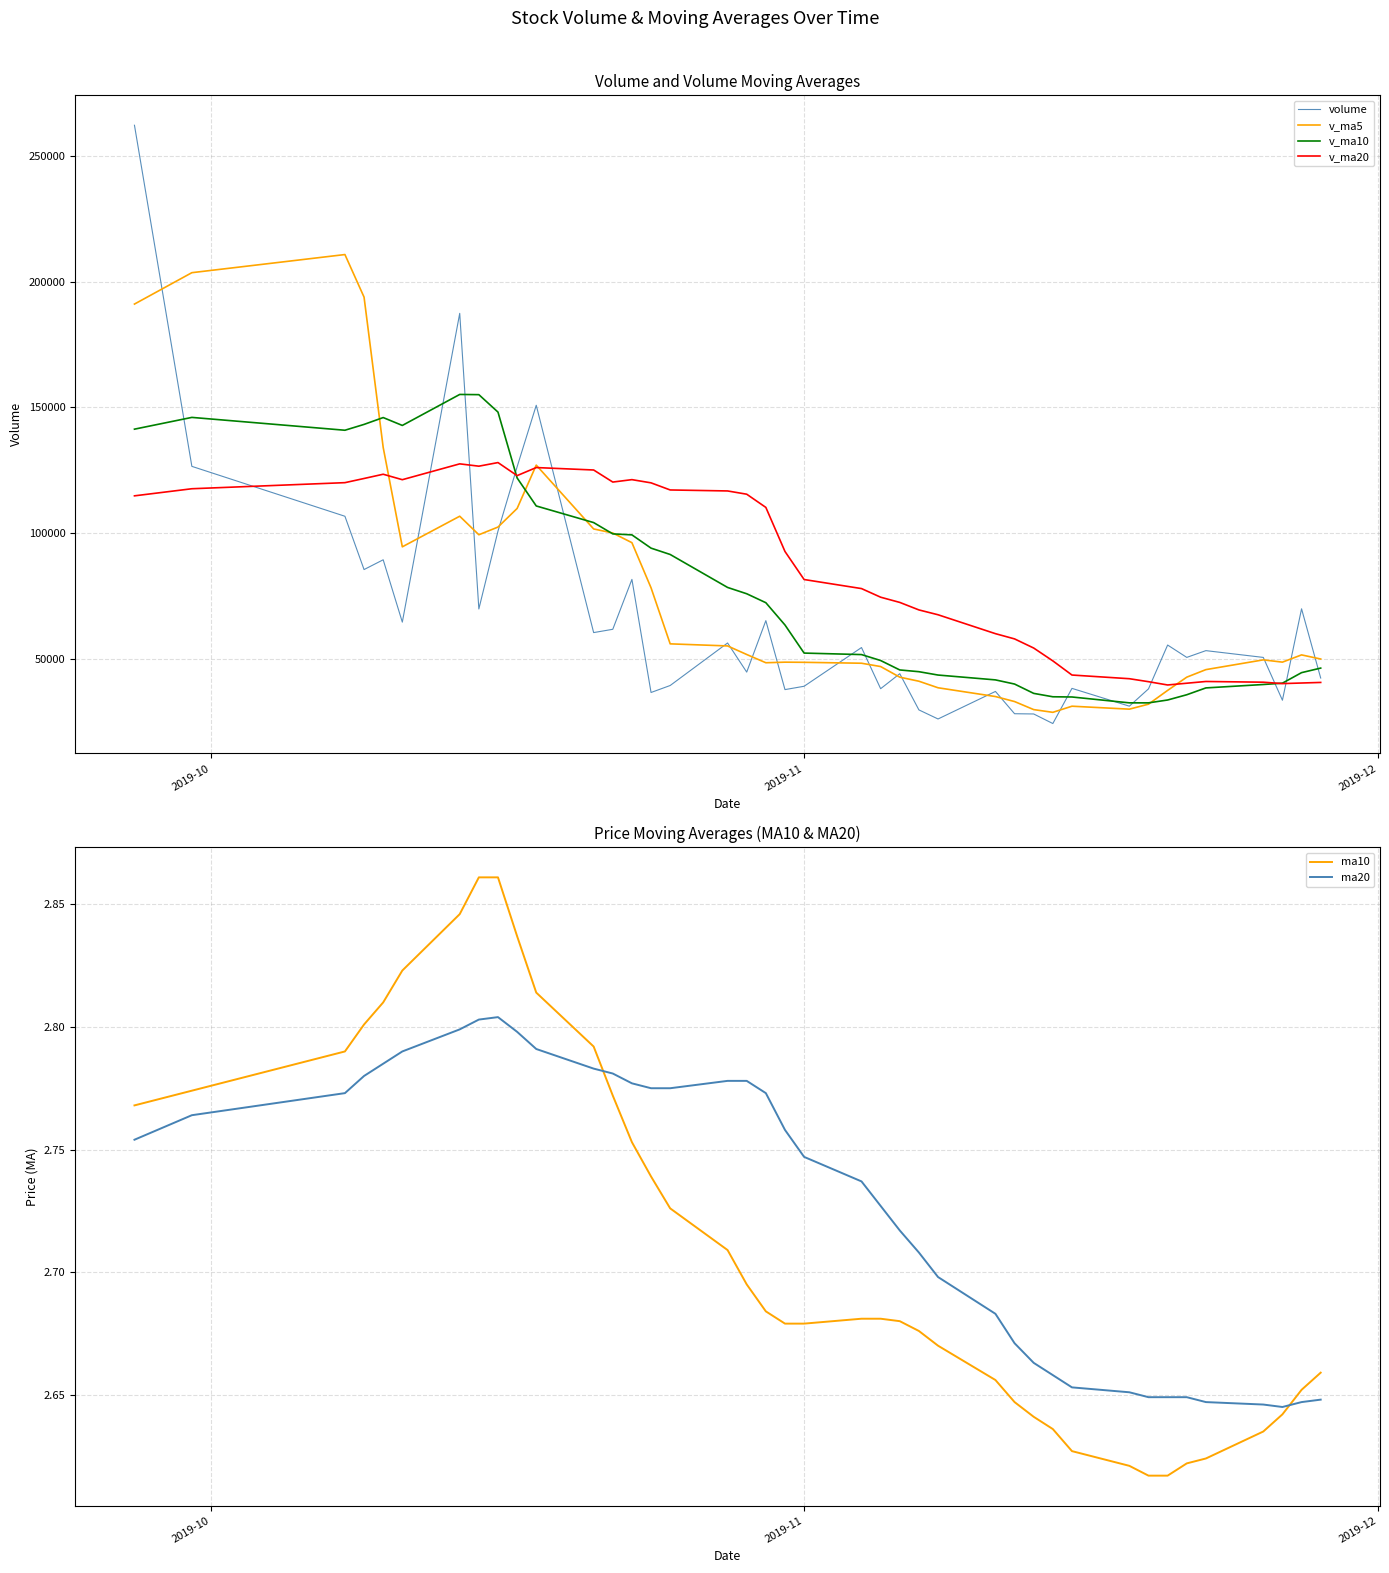

What is the highest value of the v_ma20 series?

128095.0